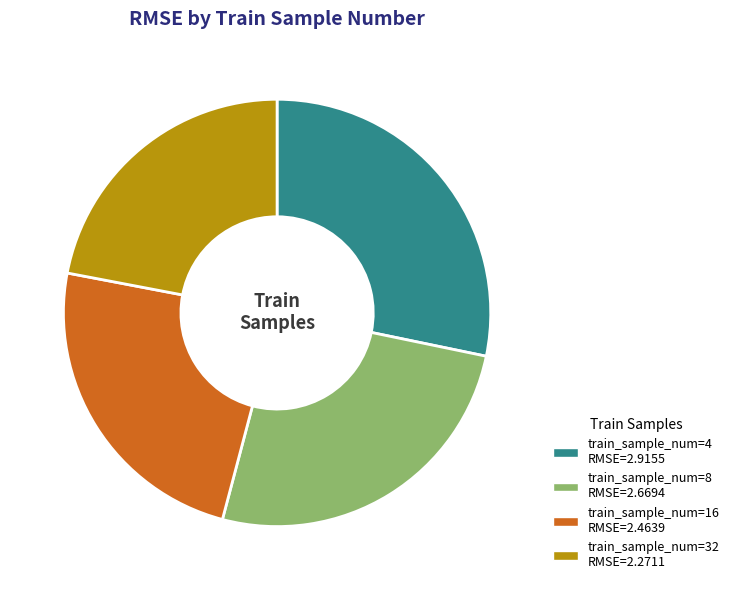

Does any single category account for the majority?

No